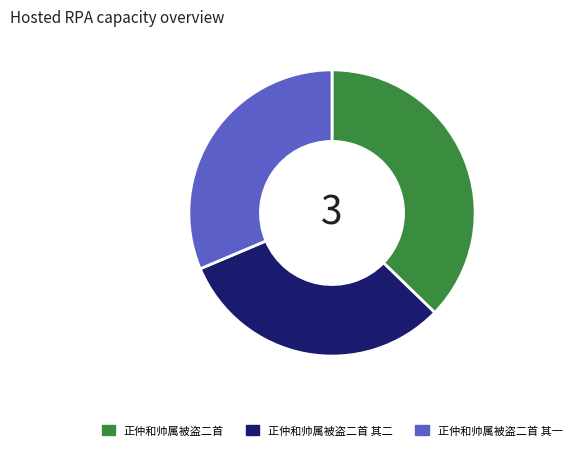

Do 正仲和帅属被盗二首 其二 and 正仲和帅属被盗二首 together represent more than half of the pie?

Yes